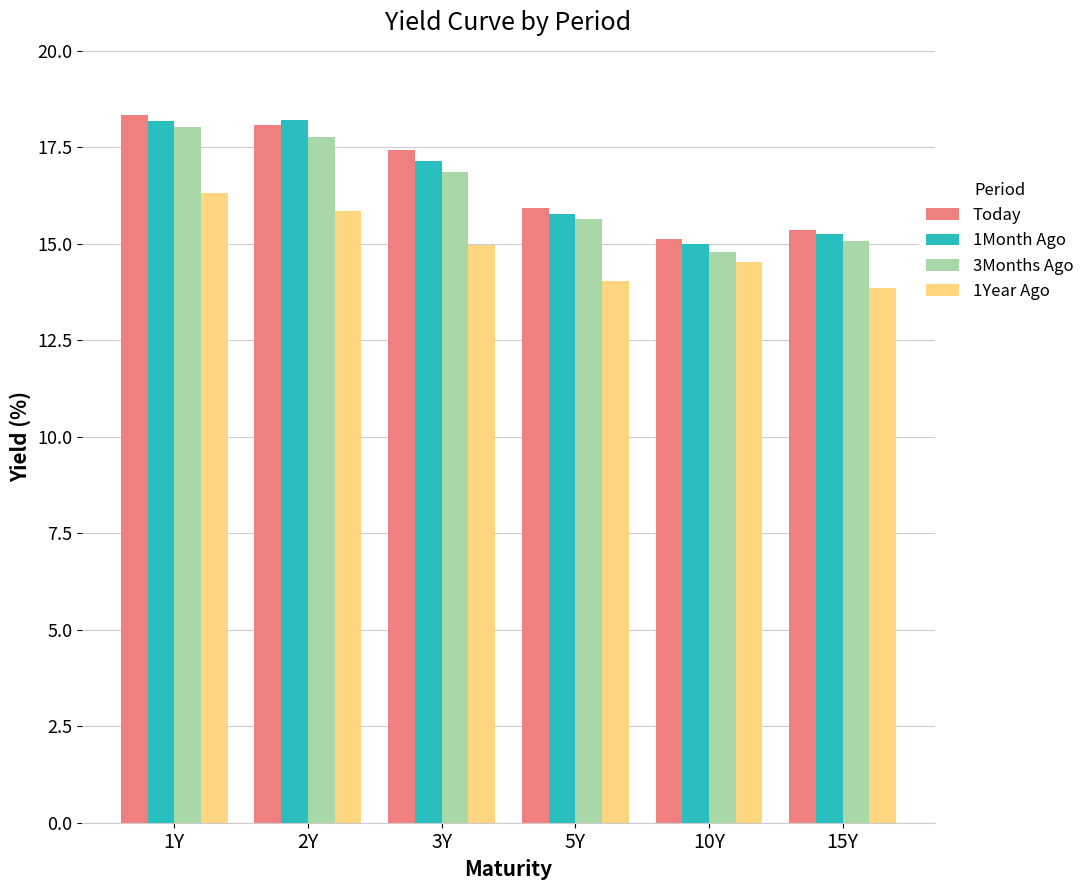

Rank the categories by 3Months Ago value from lowest to highest.

10Y, 15Y, 5Y, 3Y, 2Y, 1Y